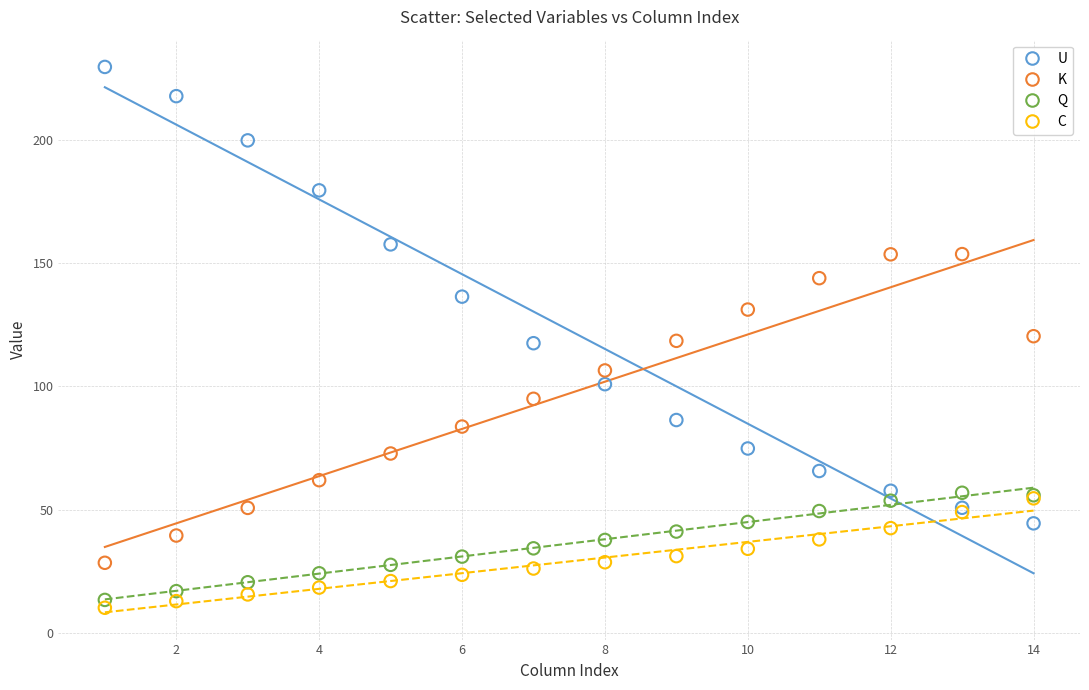

What are all the series names shown in the legend?

U, K, Q, C